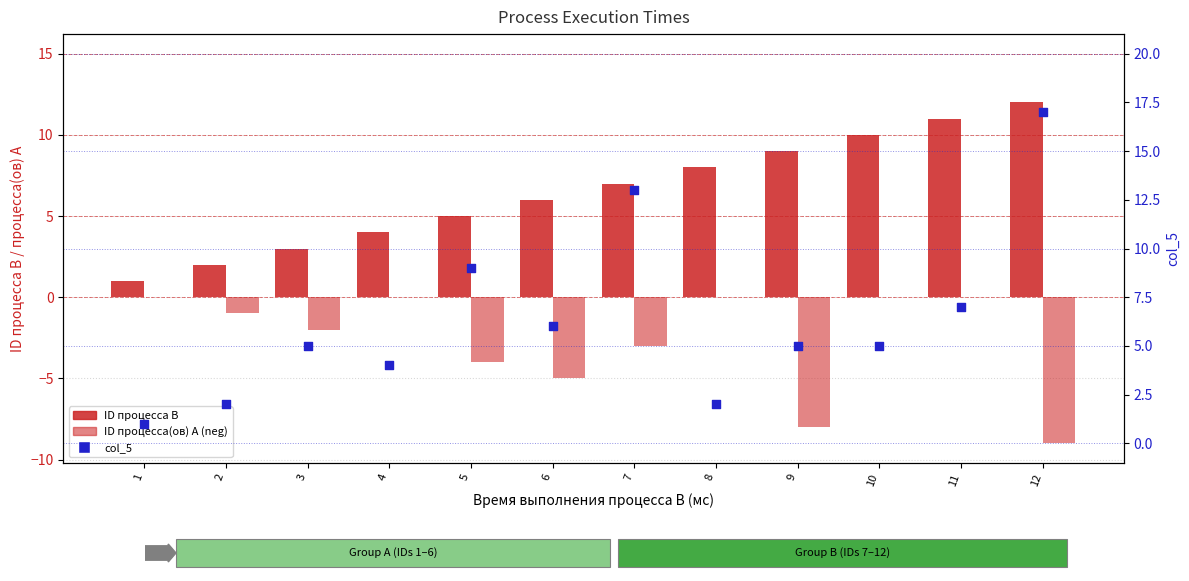

Which series reaches the maximum Y coordinate?

col_5